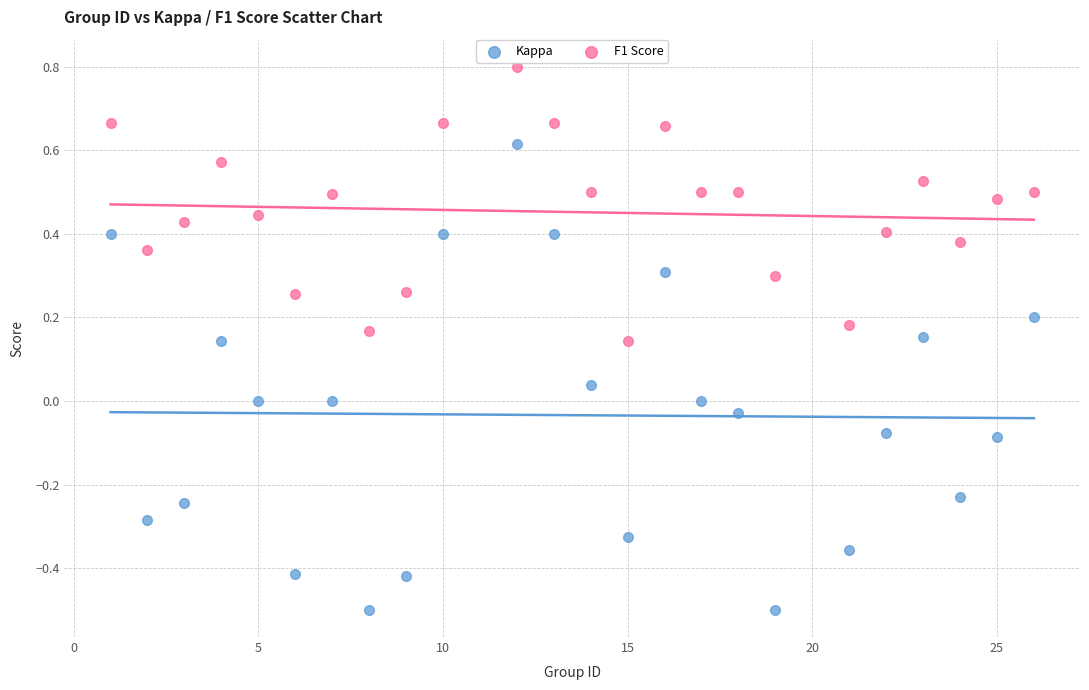

Which series reaches the minimum Y coordinate?

Kappa